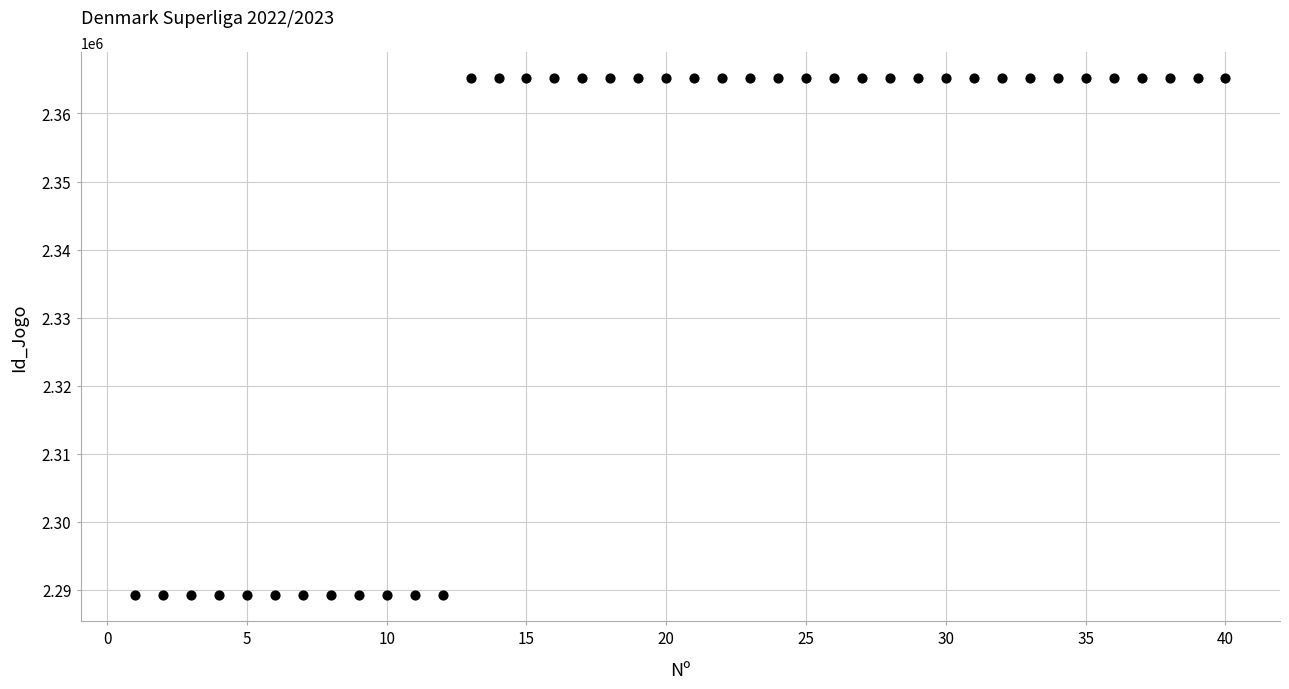

What is the range of X values (max minus min)?

39